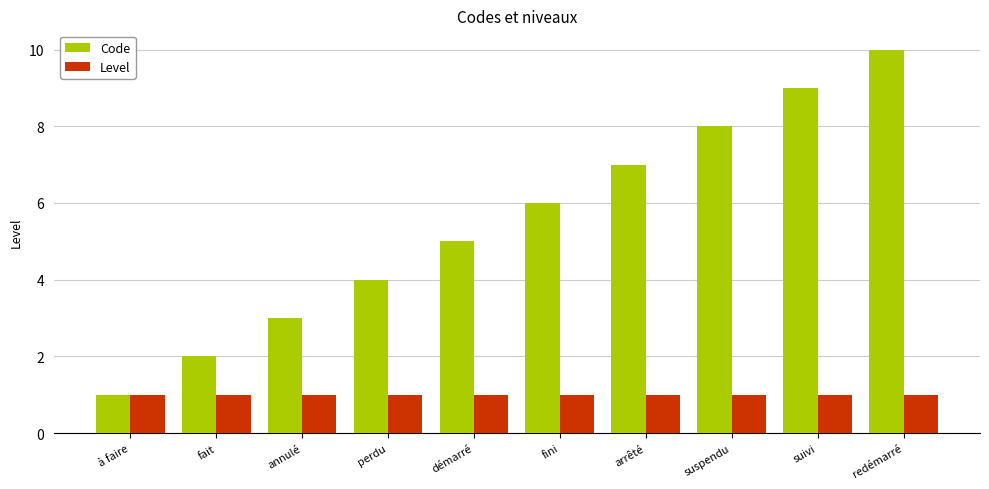

What is the lowest value of the Code series?

1